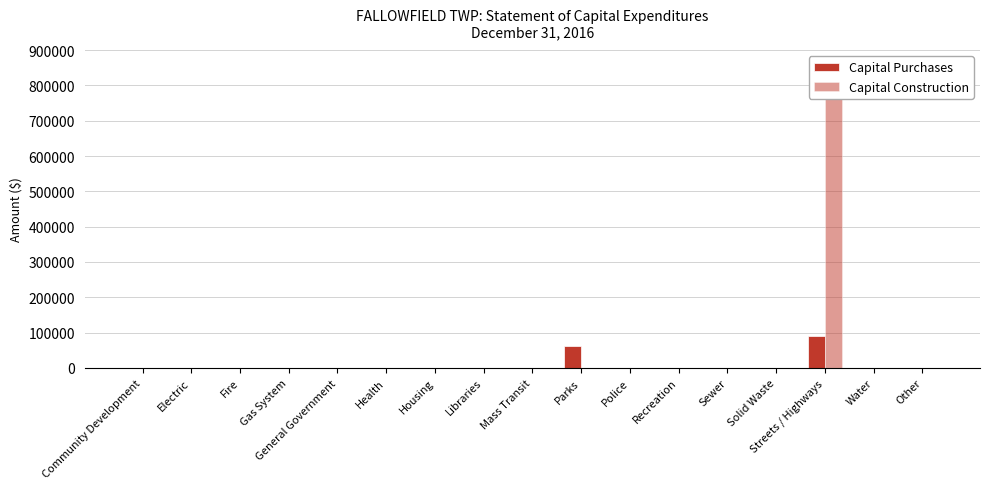

Reading left to right, list all the values displayed in this chart.

Capital Purchases: Community Development=0	Electric=0	Fire=0	Gas System=0	General Government=0	Health=0	Housing=0	Libraries=0	Mass Transit=0	Parks=62054	Police=0	Recreation=0	Sewer=0	Solid Waste=0	Streets / Highways=91618	Water=0	Other=0
Capital Construction: Community Development=0	Electric=0	Fire=0	Gas System=0	General Government=0	Health=0	Housing=0	Libraries=0	Mass Transit=0	Parks=0	Police=0	Recreation=0	Sewer=0	Solid Waste=0	Streets / Highways=761744	Water=0	Other=0